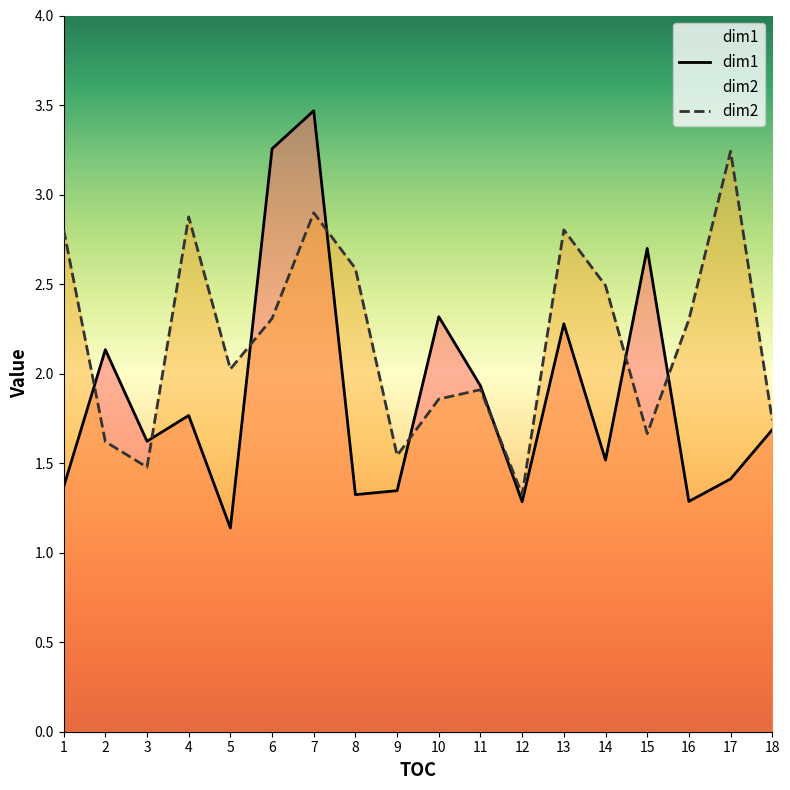

At which label does dim2 first exceed 2?

1